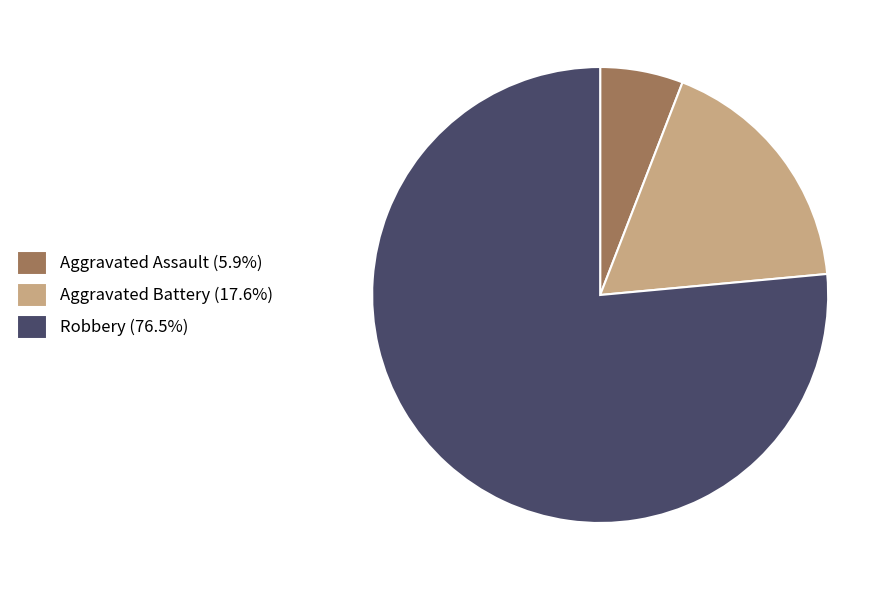

Does any single category account for the majority?

Yes